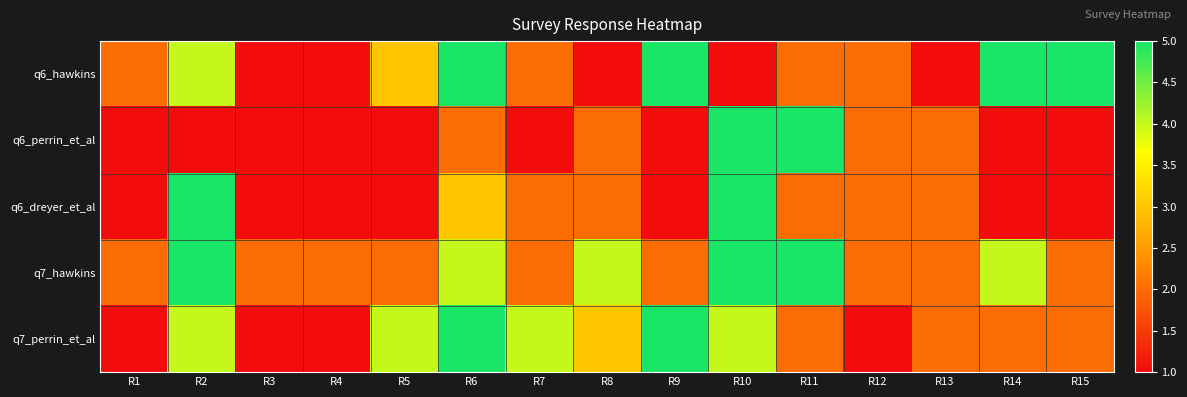

Count the number of data series in this chart.

5